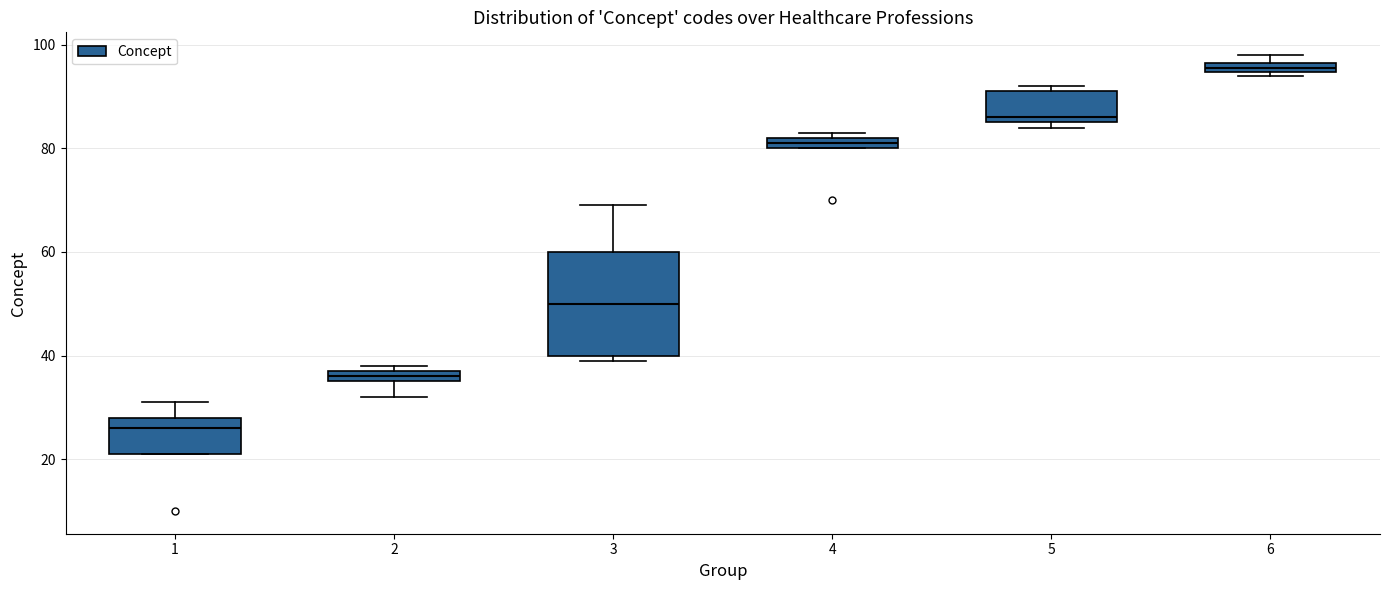

Where is the upper edge of the box at x = 1 on the y-axis? The values are not printed on the chart, so give them approximately, as read against the axis.

28